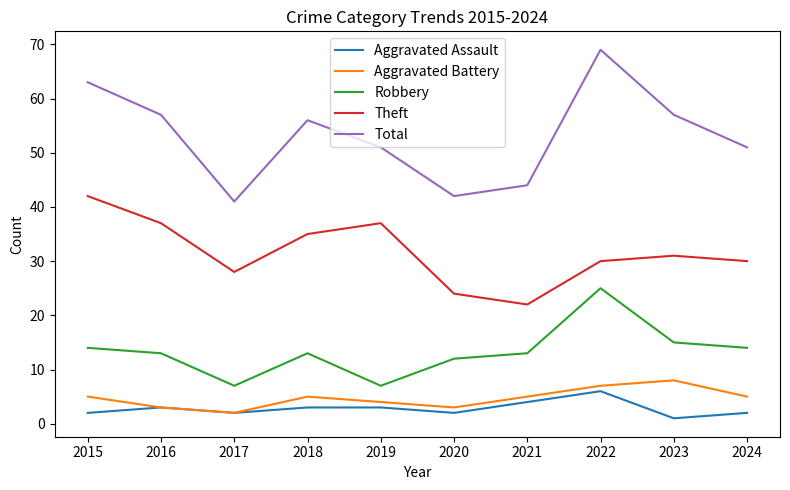

How many interior local valleys does the Robbery series have?

2